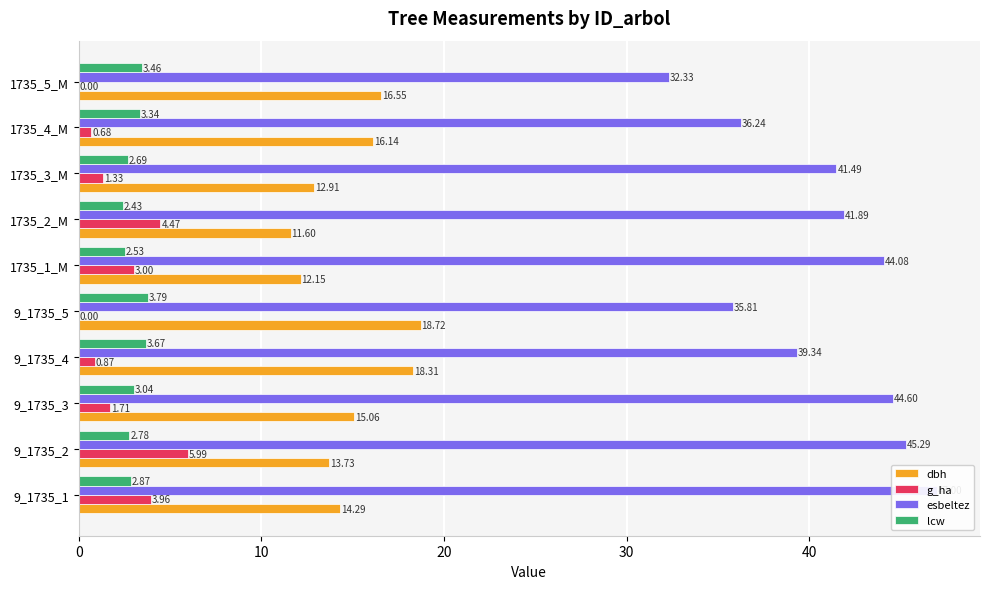

What is the difference between the maximum and second lowest values in the lcw series?

1.3